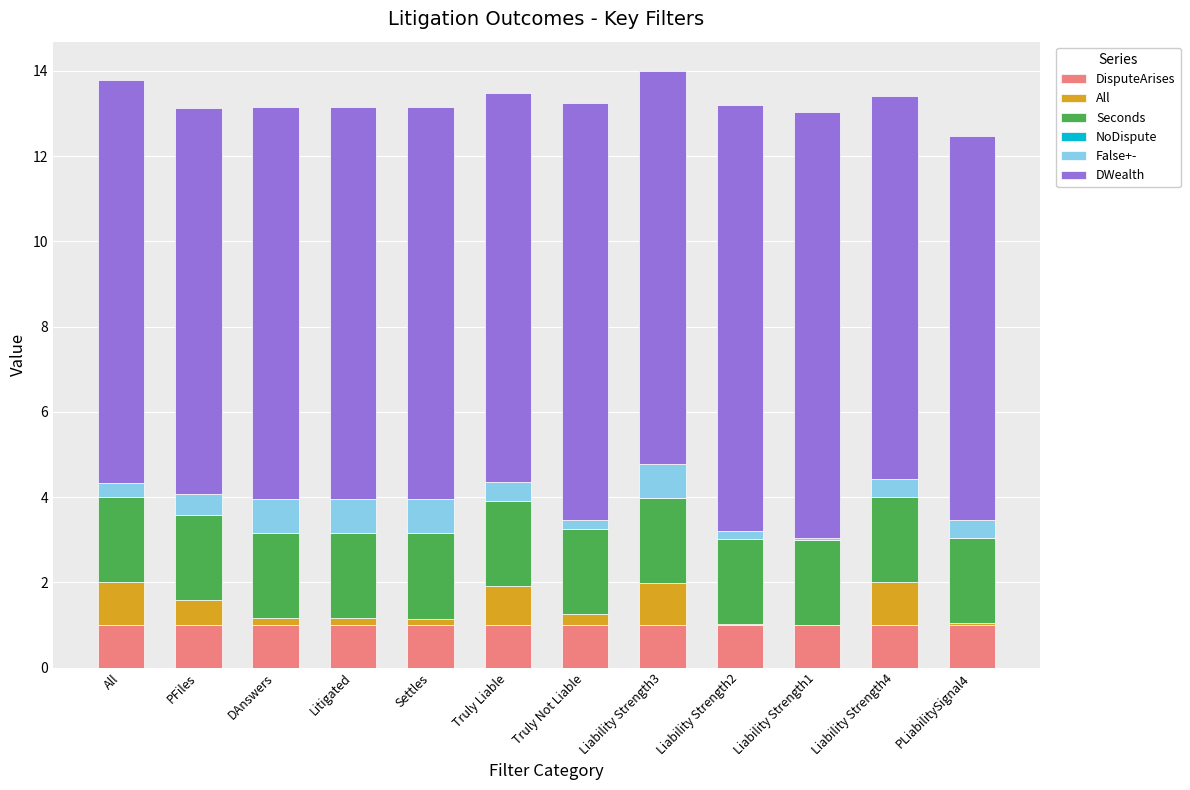

What is the total value across all series at Truly Liable?

13.5